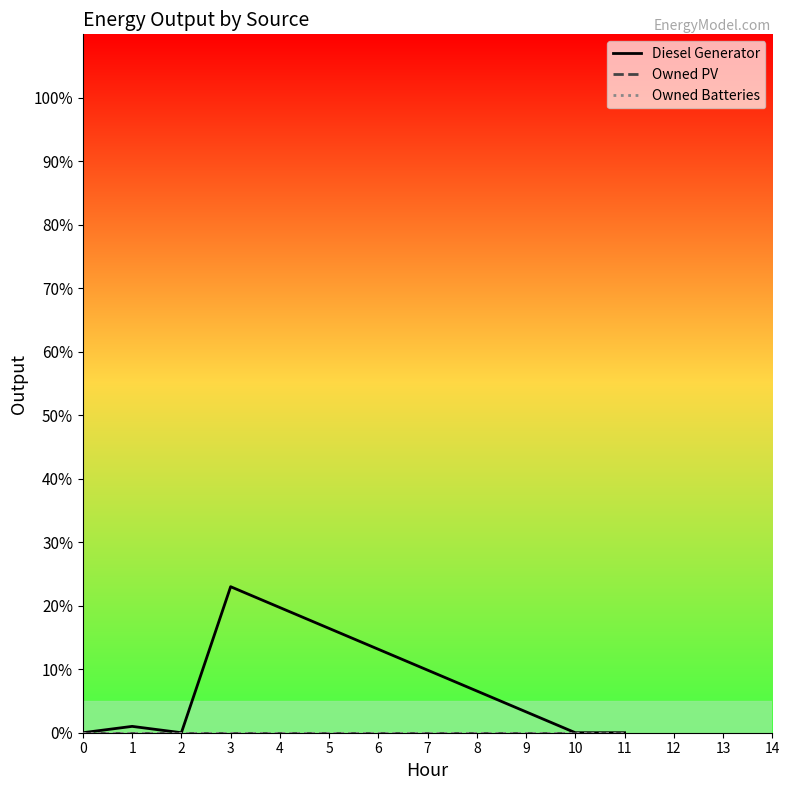

Which series has the widest spread of values?

Diesel Generator